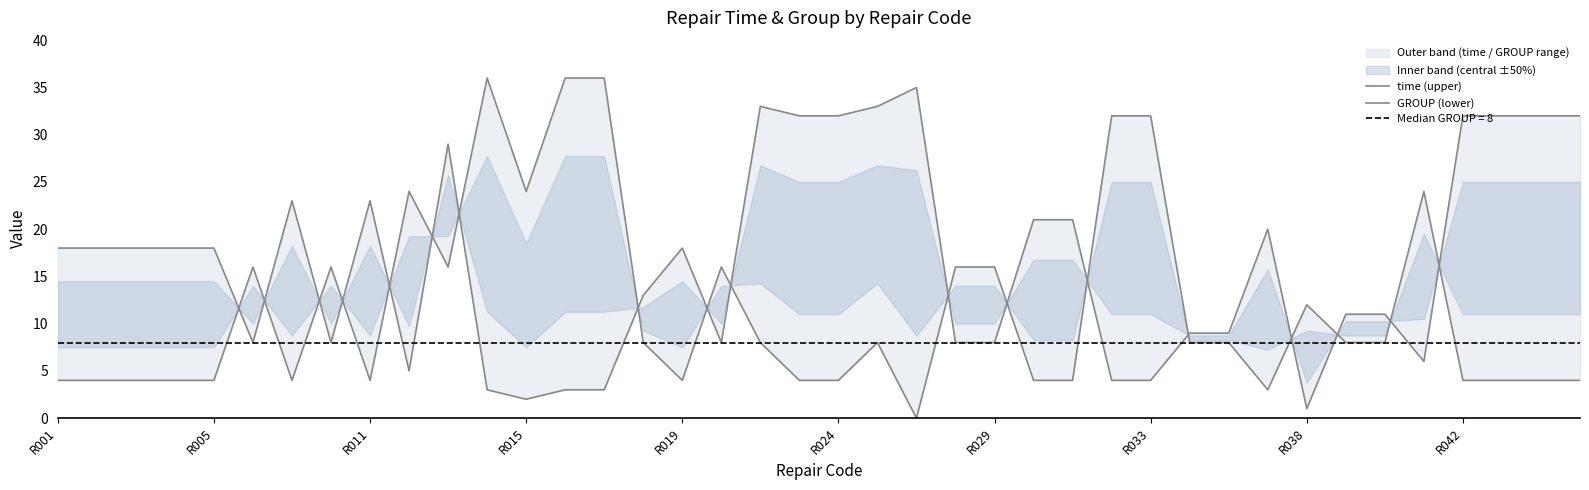

How many data points in time (upper) are less than 18?

19